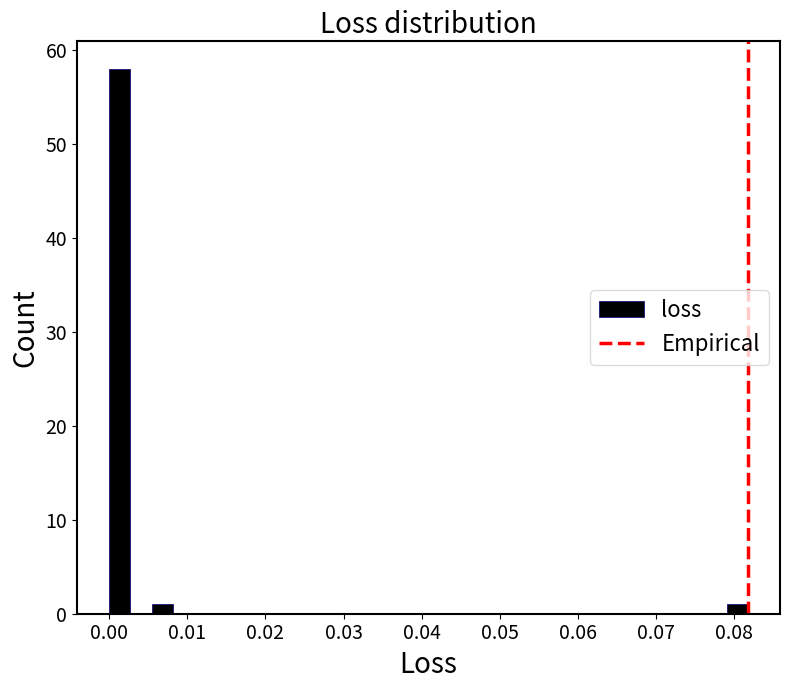

Read against the x-axis, roughly where is the centre of the tallest bar?

0.001